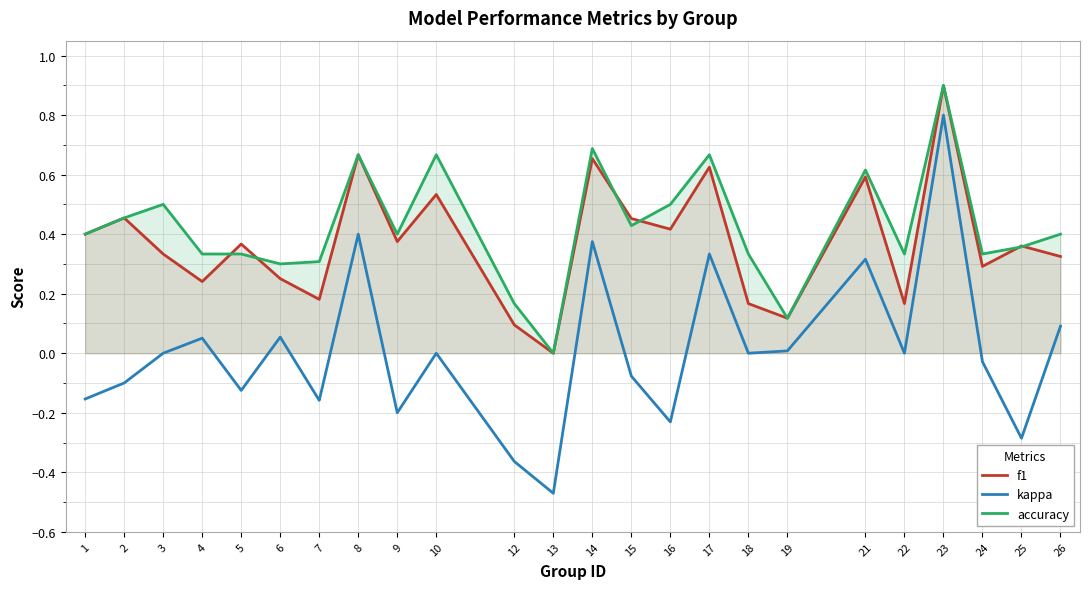

Which category has the lowest value in the kappa series?

13